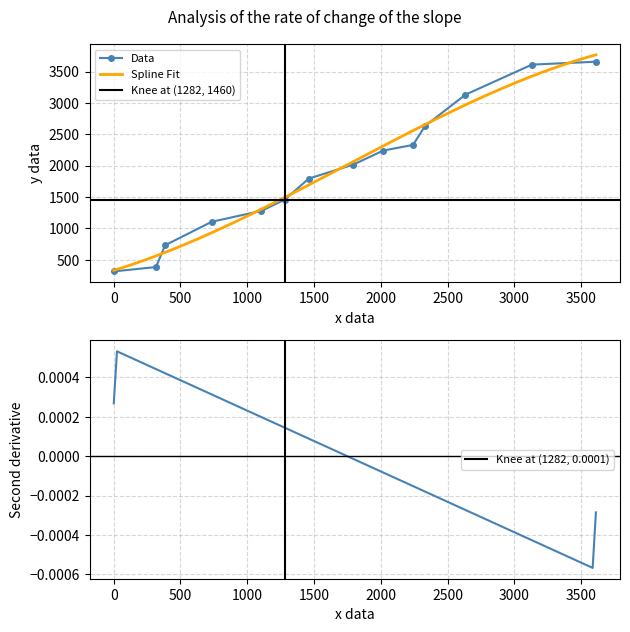

At which category does the chart reach its peak across all series?

3611